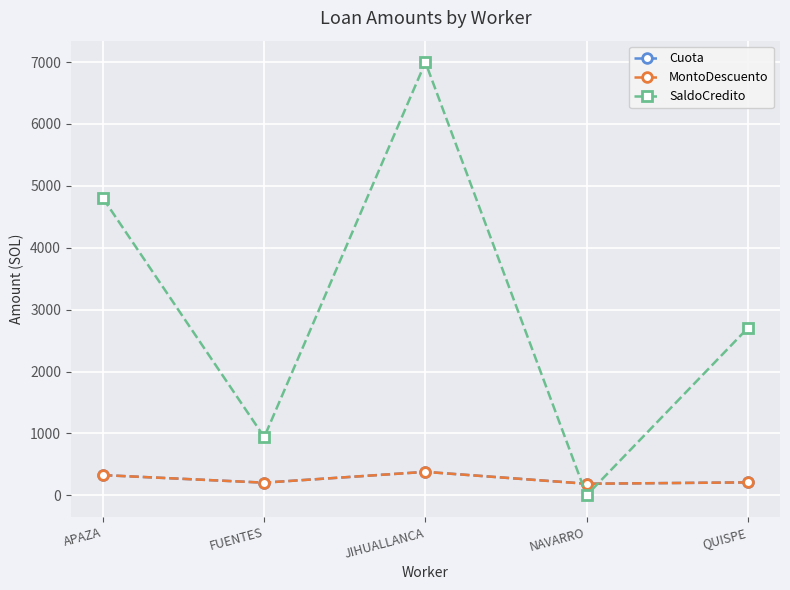

Is it true that SaldoCredito equals 10597.1 at JIHUALLANCA?

False